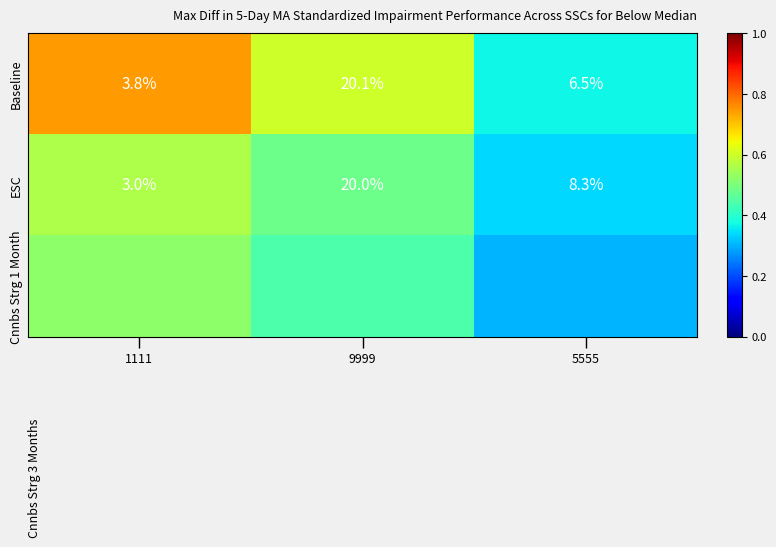

Is the value of ESC at 1111 greater than the value of Baseline at 1111?

No